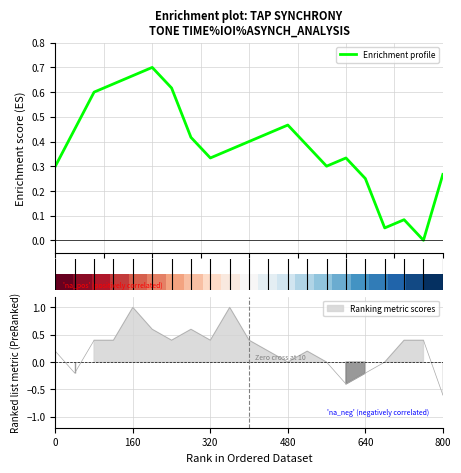

In Enrichment profile, how many points are higher than both neighbors (excluding endpoints)?

4